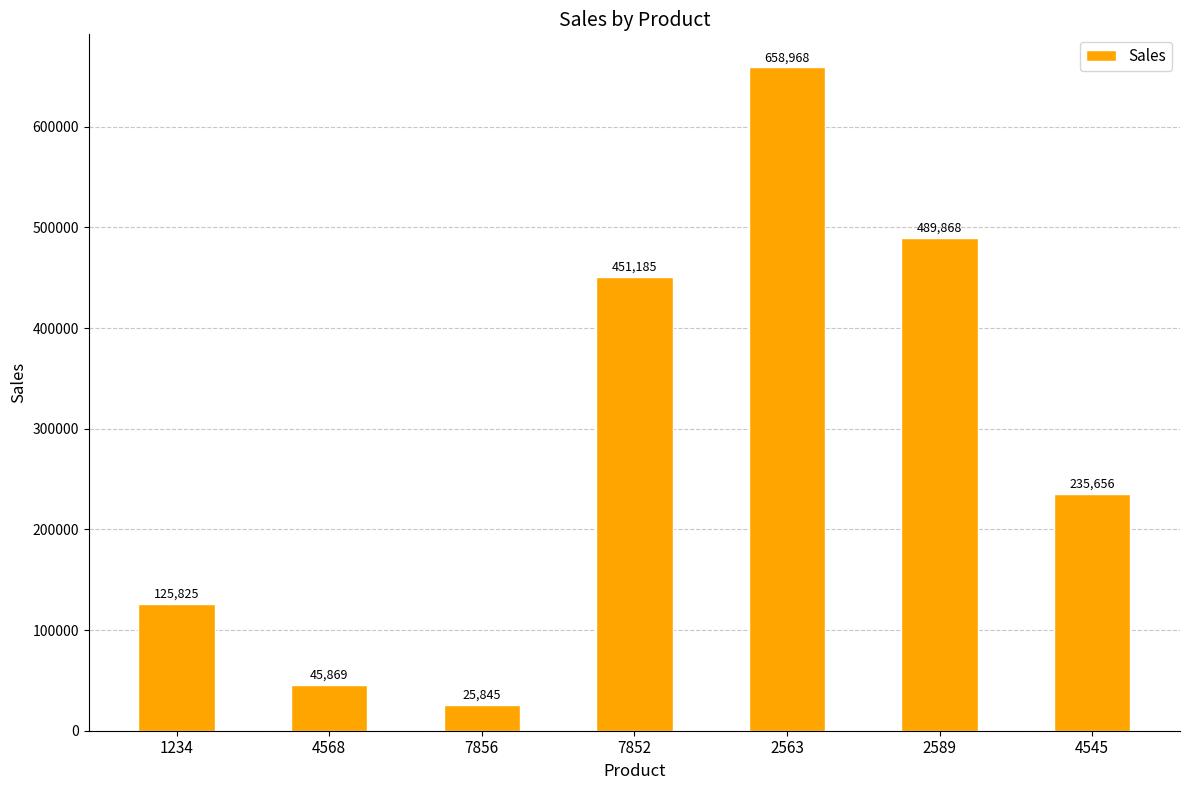

What is the change in value from 7852 to 2589?

+38683